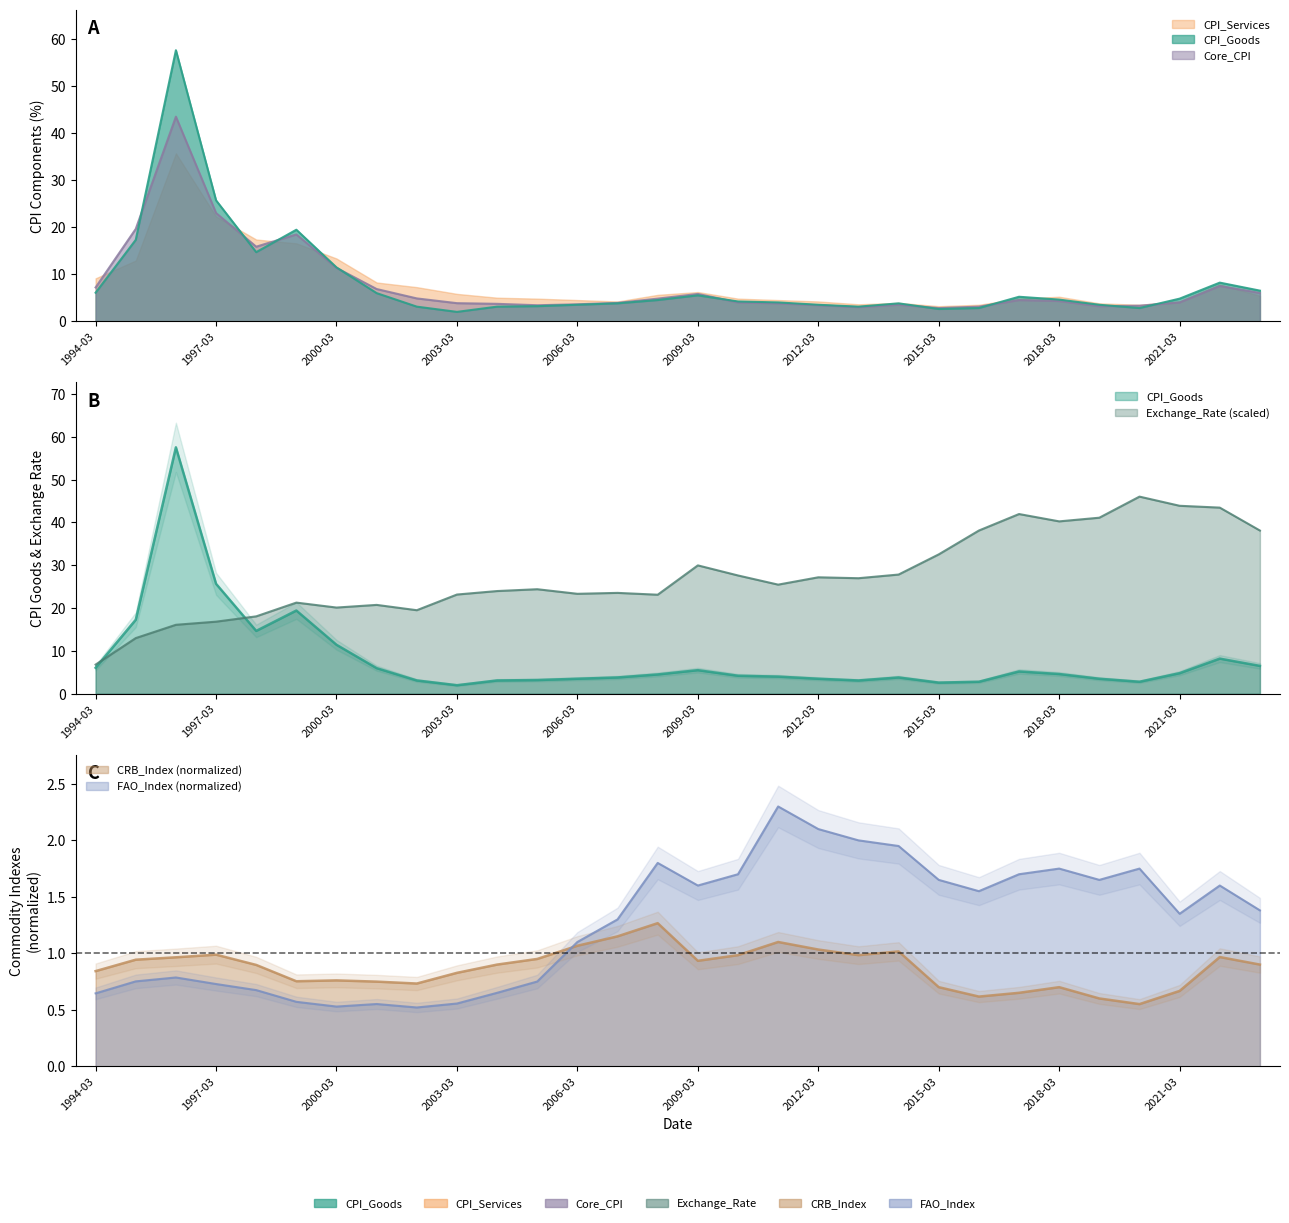

What is the difference between the highest and lowest values at 2001-03?

20.2